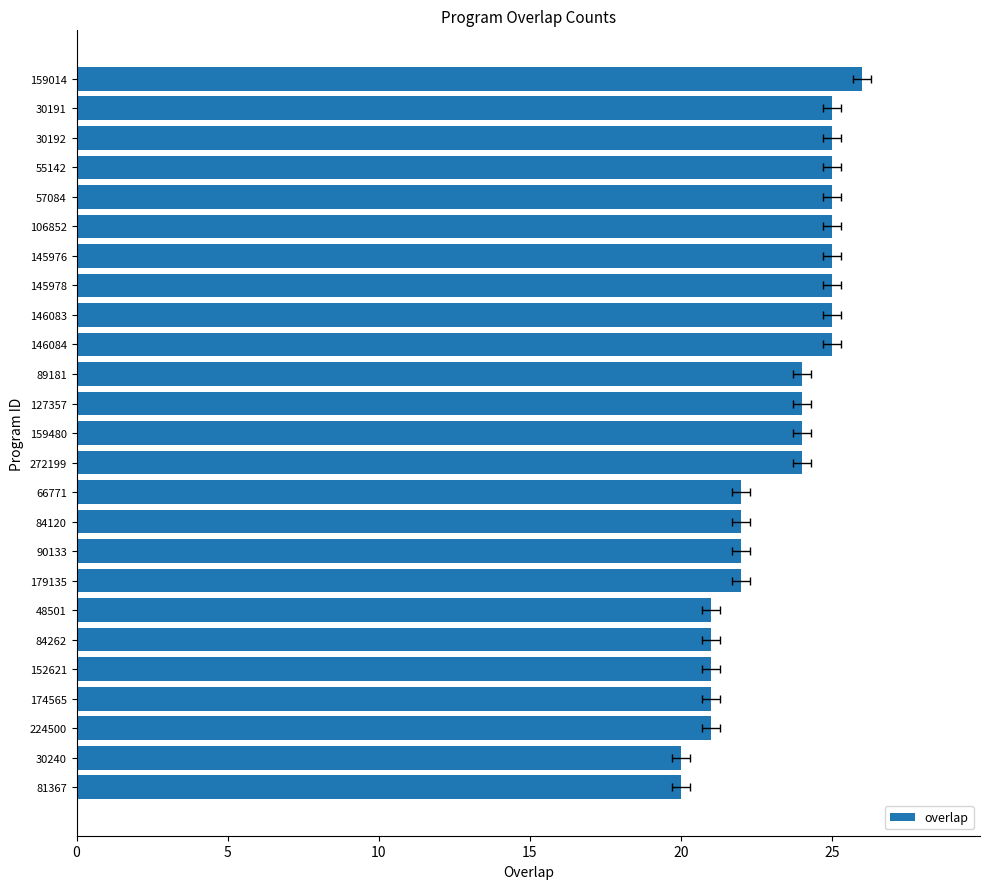

Does the chart contain stacked bars?

No